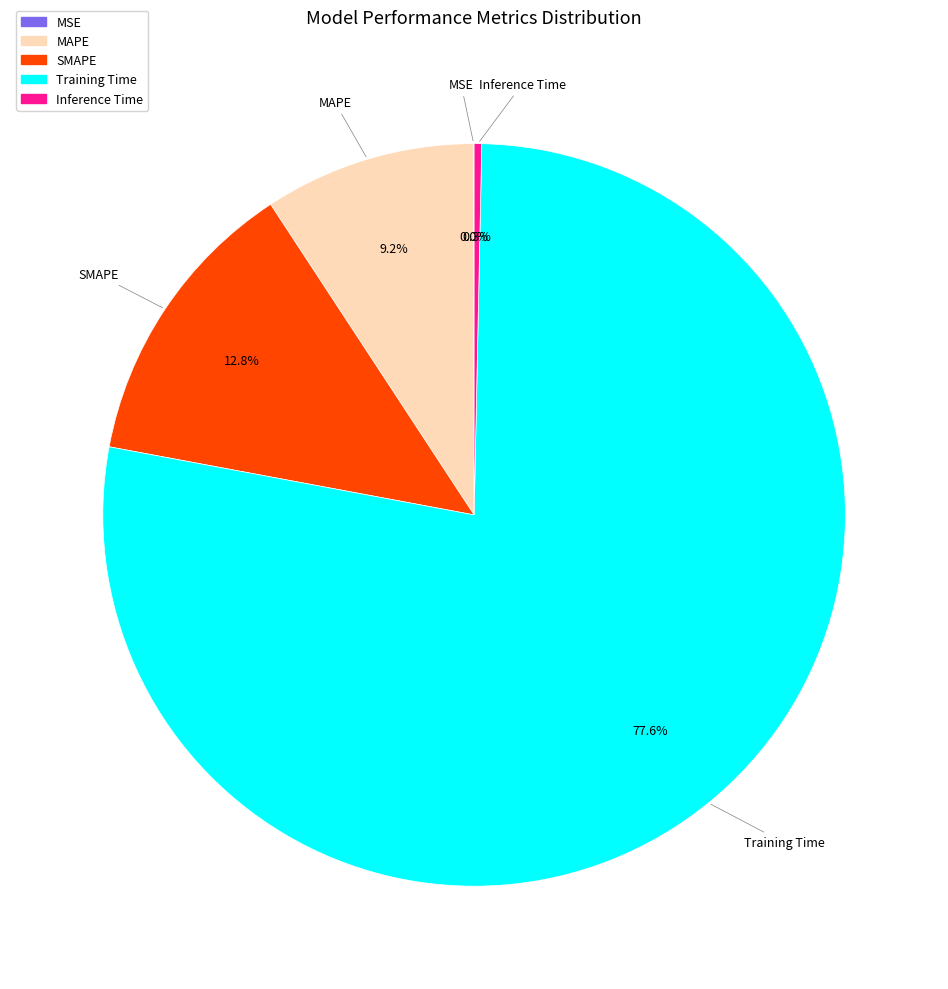

Does SMAPE represent more than half of the total?

No